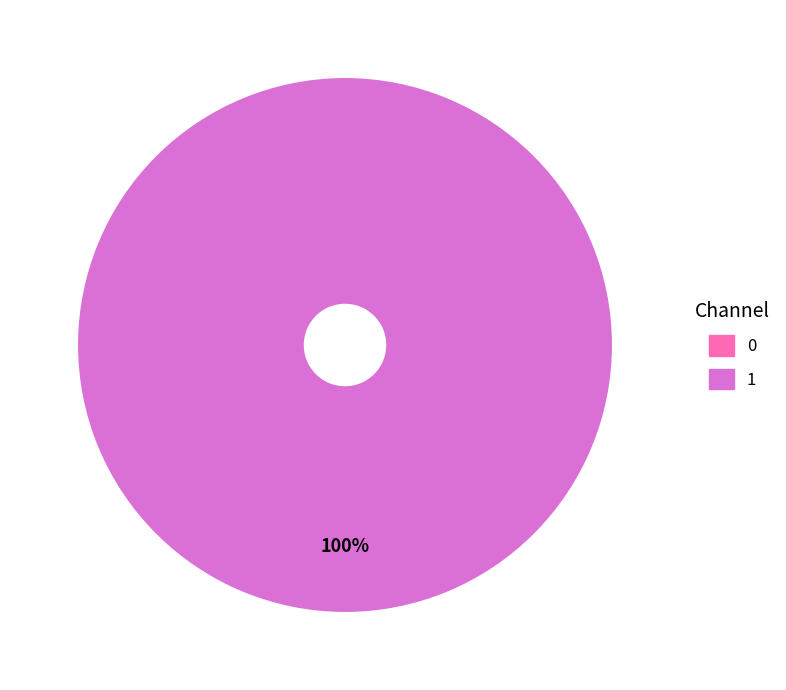

To the nearest percent, what is the combined percentage of 0 and 1?

100%